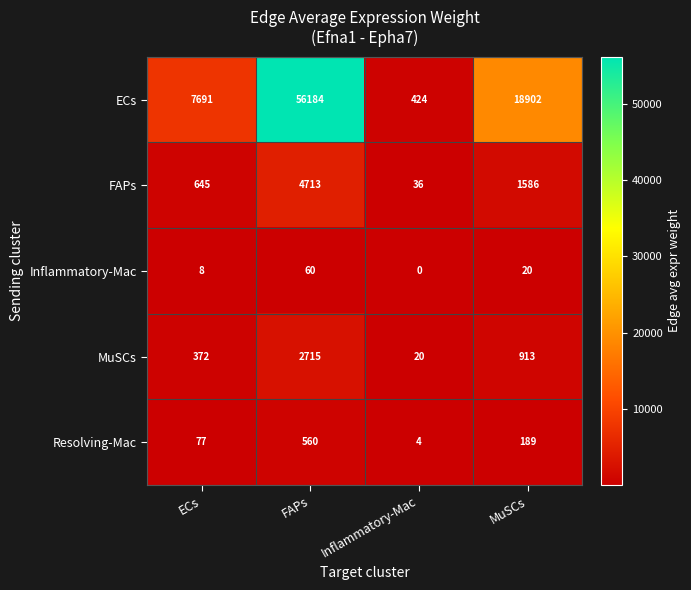

What is the minimum value shown in the chart?

0